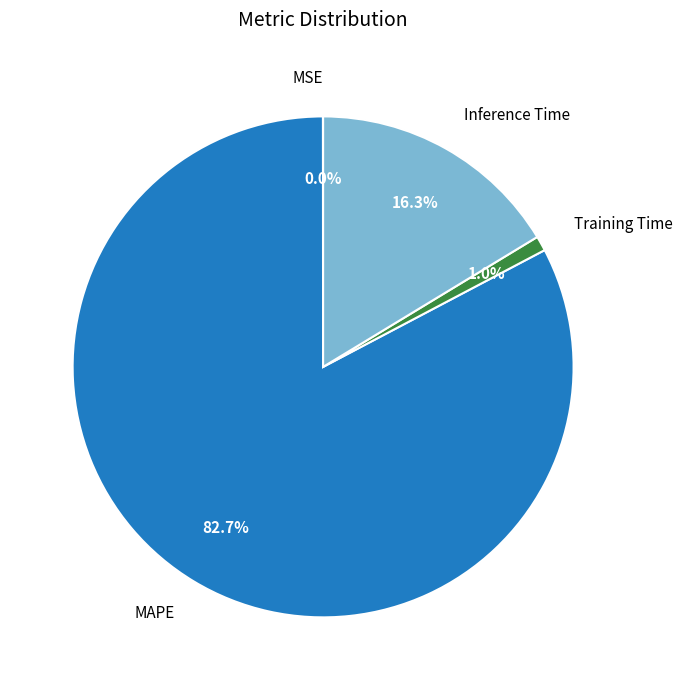

To the nearest percent, what is the average slice percentage?

25%